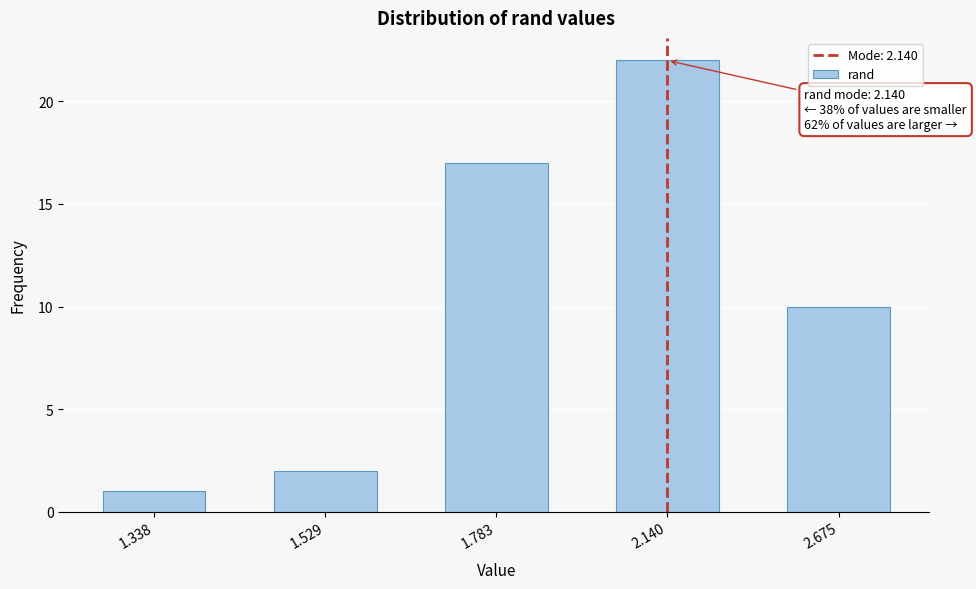

Reading right to left, what are all the values shown in this chart?

2.675=10	2.140=22	1.783=17	1.529=2	1.338=1